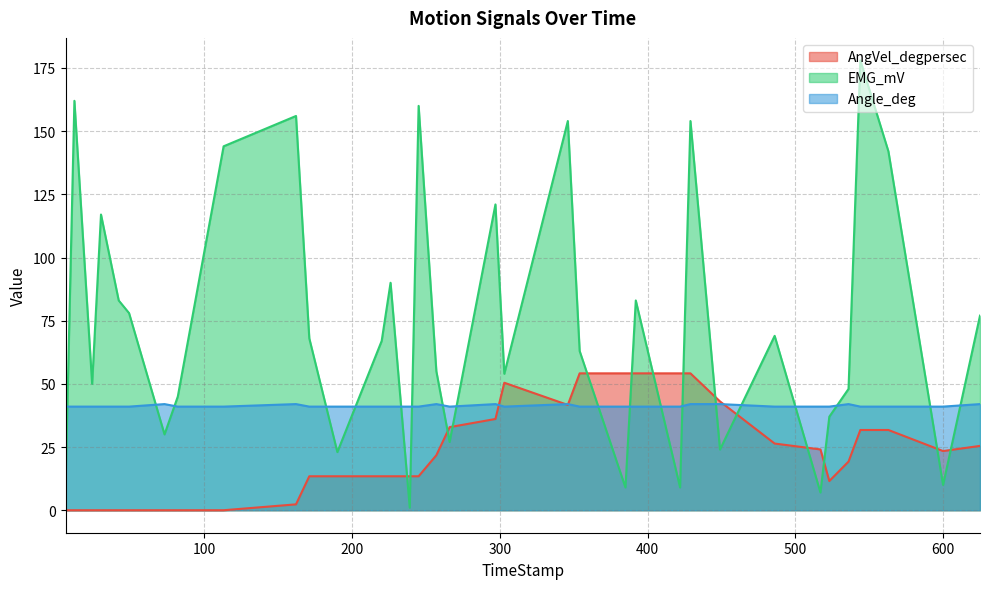

What is the value of the EMG_mV point at the 27th from the left?

24.0